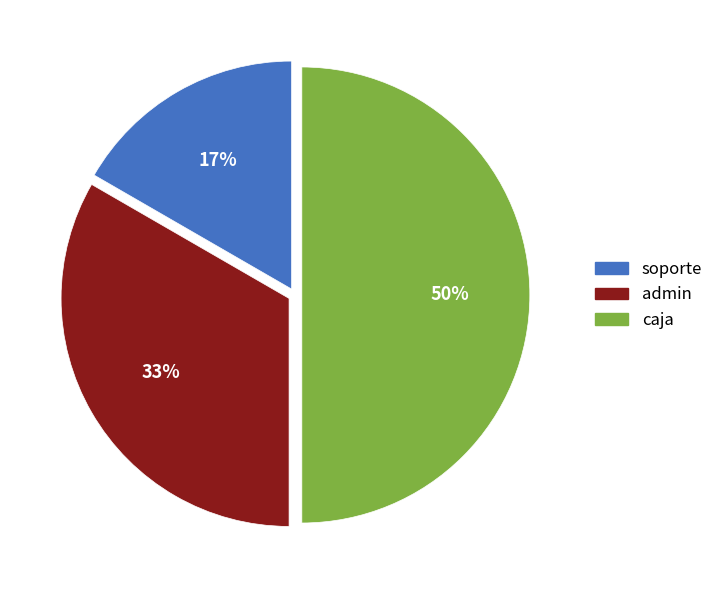

Does admin account for over 50% of the chart?

No